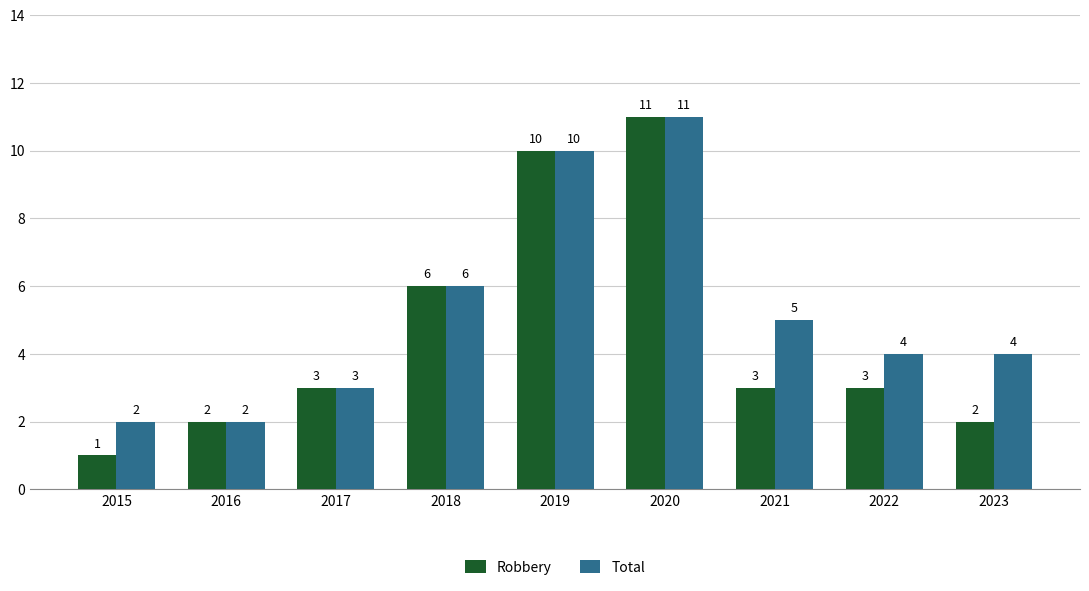

How many groups of bars are there?

9